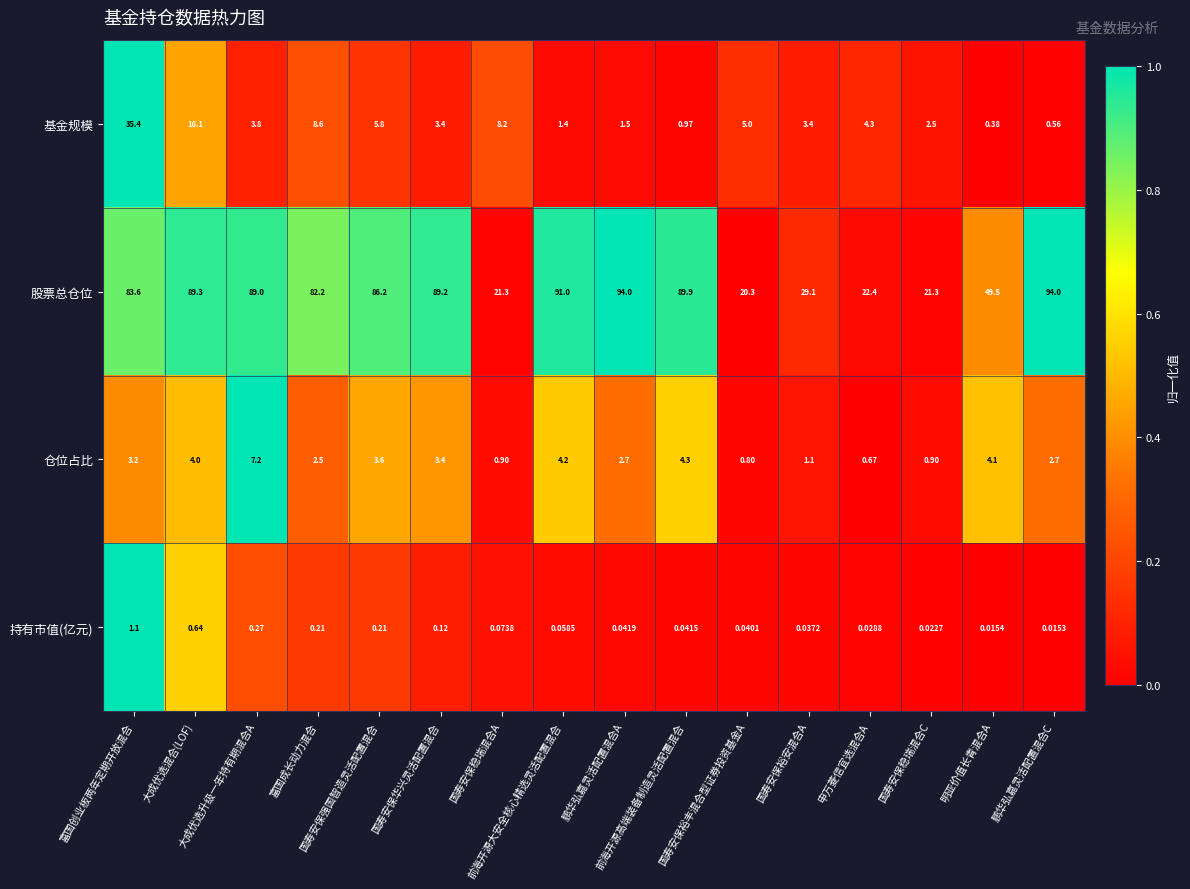

How many categories are shown in the chart?

16